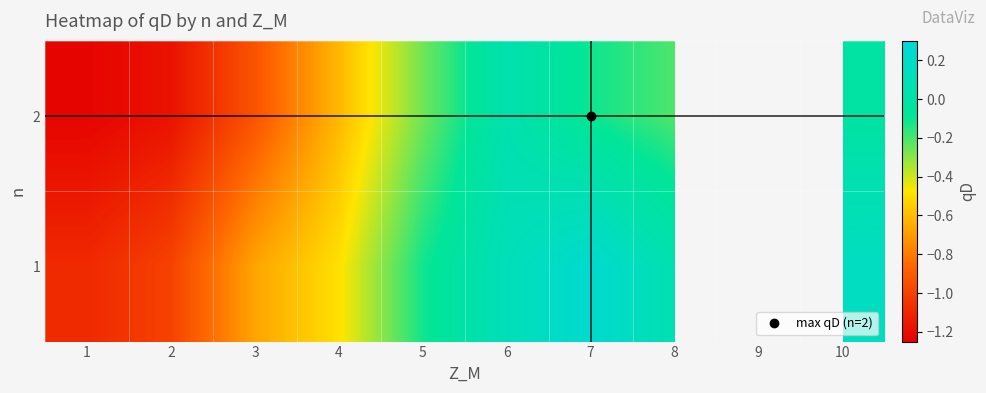

Which category has the highest value in the 1 series?

7